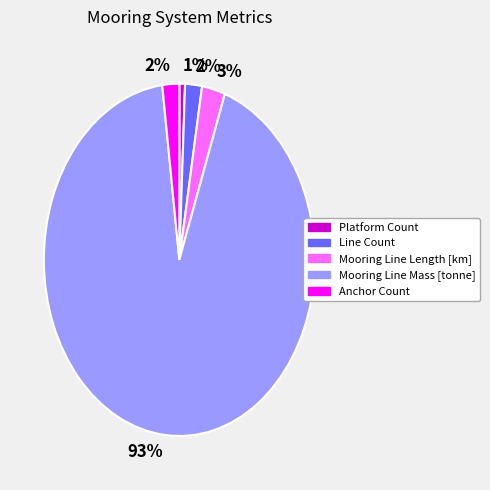

To the nearest percent, what is the average slice percentage?

20%